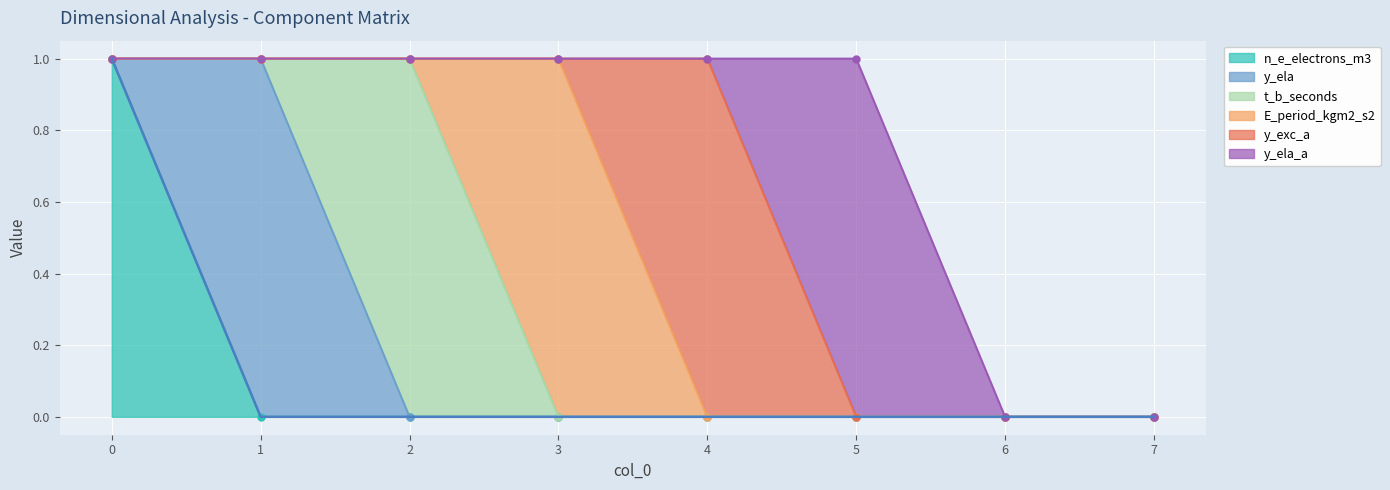

Reading right to left, extract all data points from this chart.

n_e_electrons_m3: 0	0	0	0	0	0	0	1
y_ela: 0	0	0	0	0	0	1	0
t_b_seconds: 0	0	0	0	0	1	0	0
E_period_kgm2_s2: 0	0	0	0	1	0	0	0
y_exc_a: 0	0	0	1	0	0	0	0
y_ela_a: 0	0	1	0	0	0	0	0